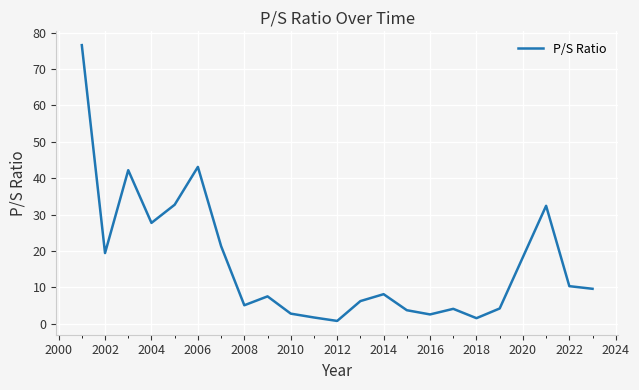

What is the difference between the maximum and minimum values?

75.9